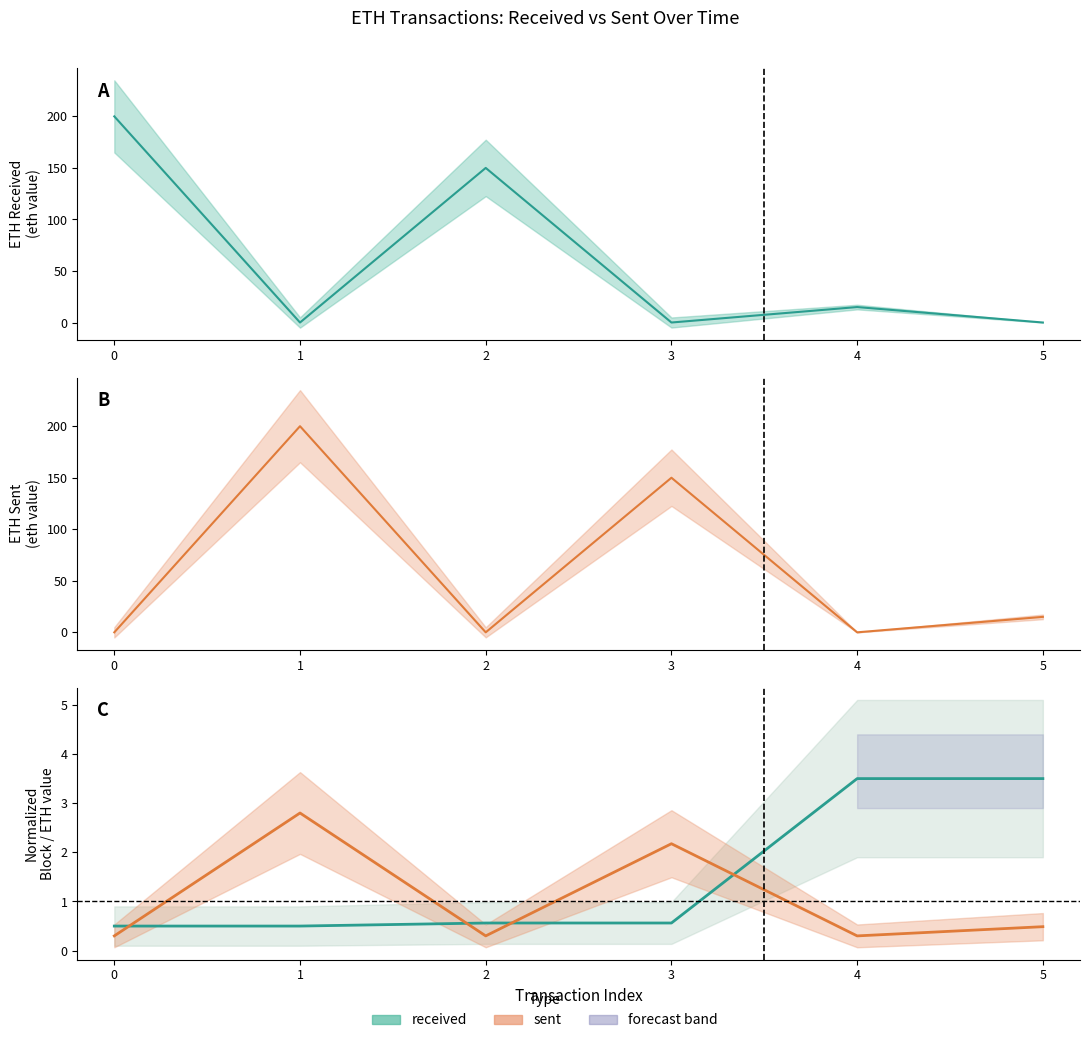

After their last crossing, which series has the higher values: sent or received?

sent